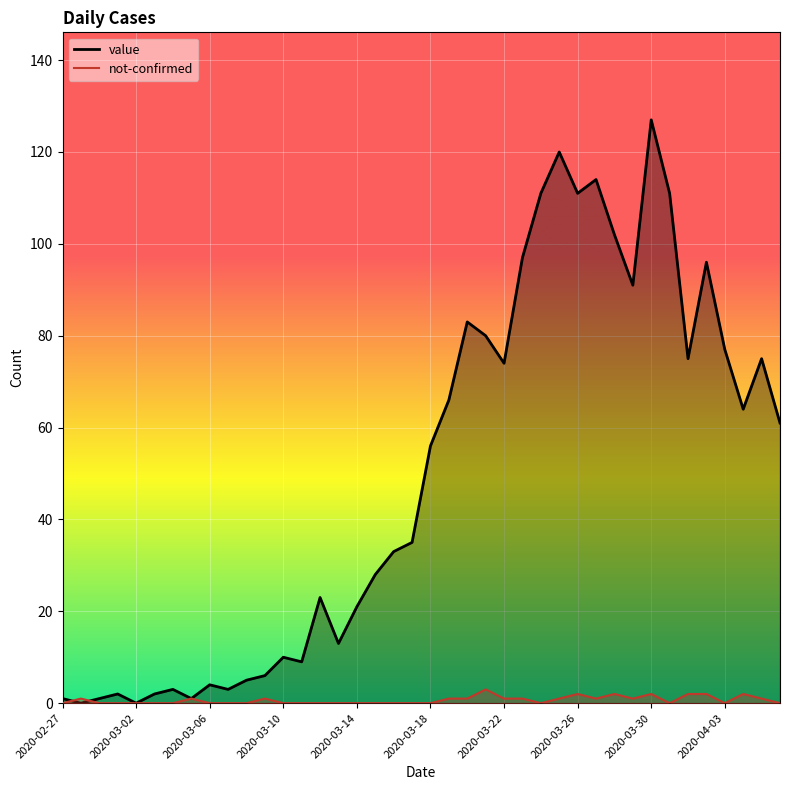

In value, how many points are lower than both neighbors (excluding endpoints)?

11